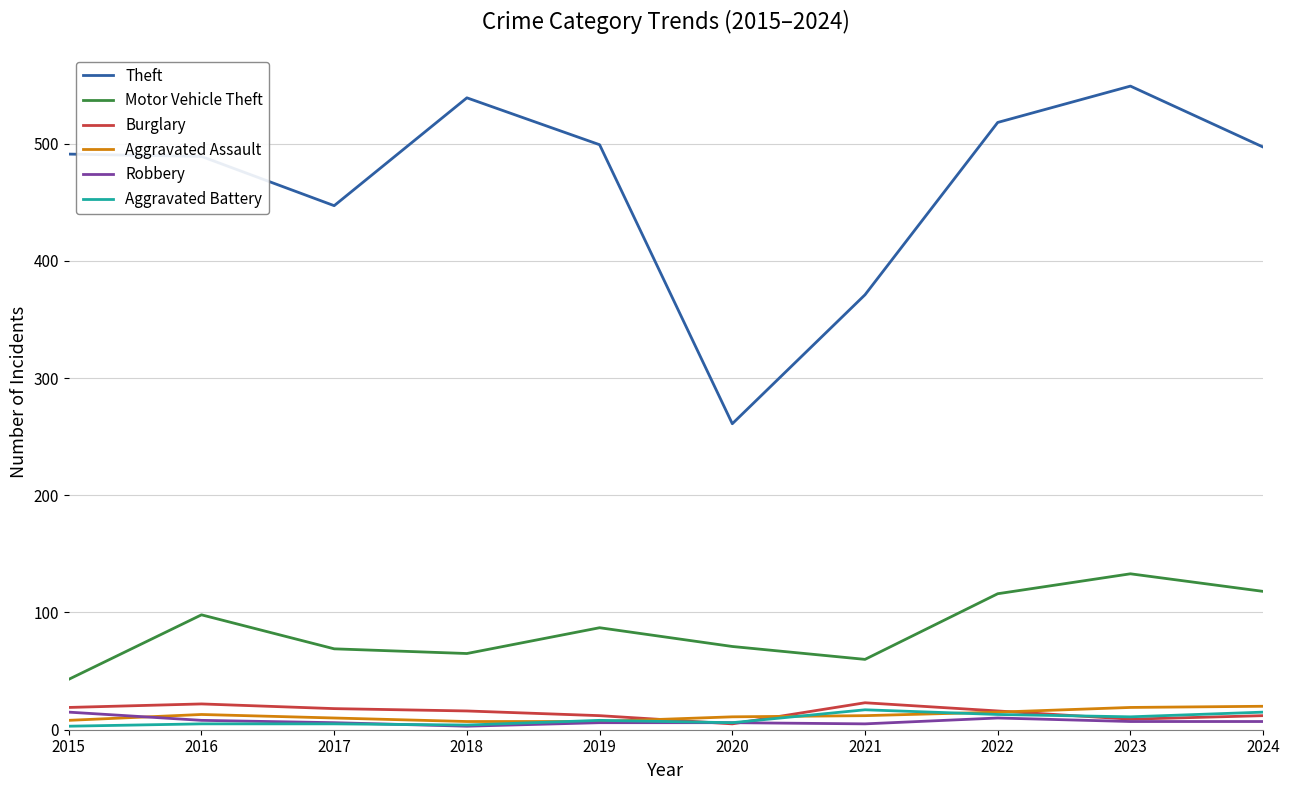

What is the spread (max minus min) of values at 2016?

484